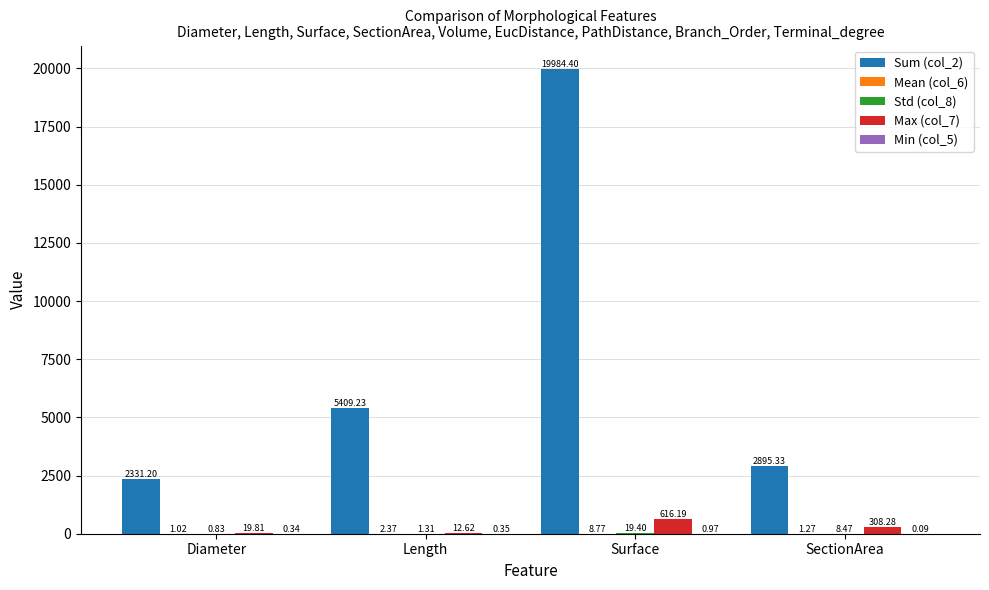

Which series has the largest total across all categories?

Sum (col_2)